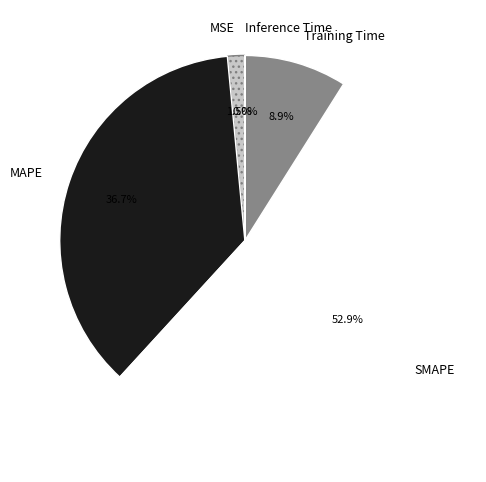

Which category has the biggest portion of the pie?

SMAPE